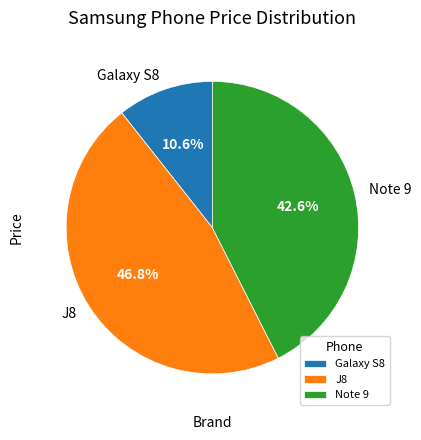

To the nearest percent, what percentage of the pie is Galaxy S8?

11%